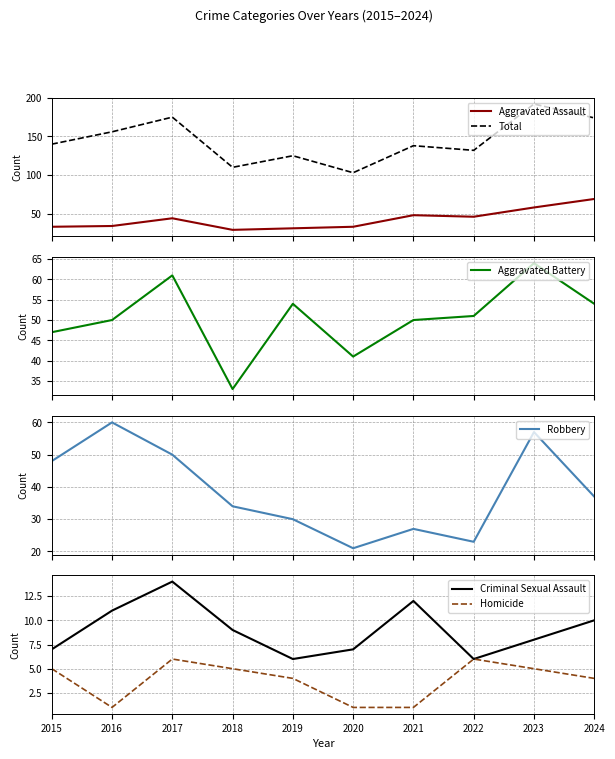

What is the value of the Robbery point at the 10th from the left?

37